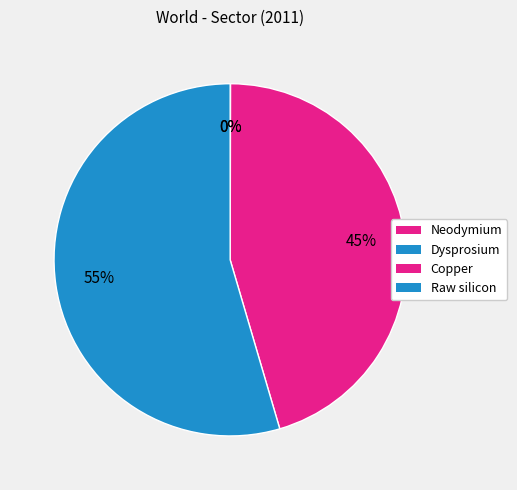

True or false: Dysprosium accounts for 0% of the total.

True